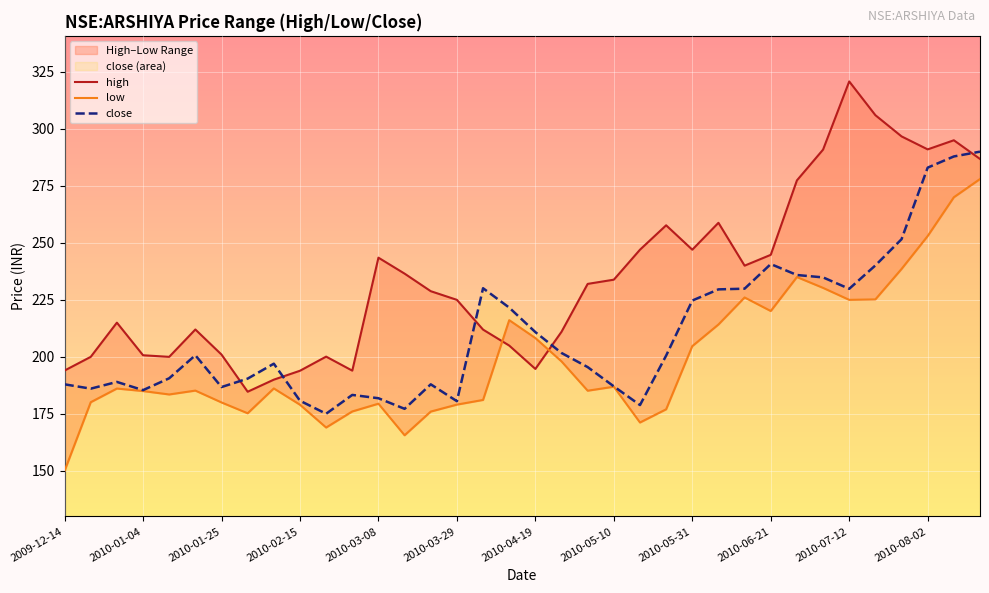

How many intersections are there between high and close?

5